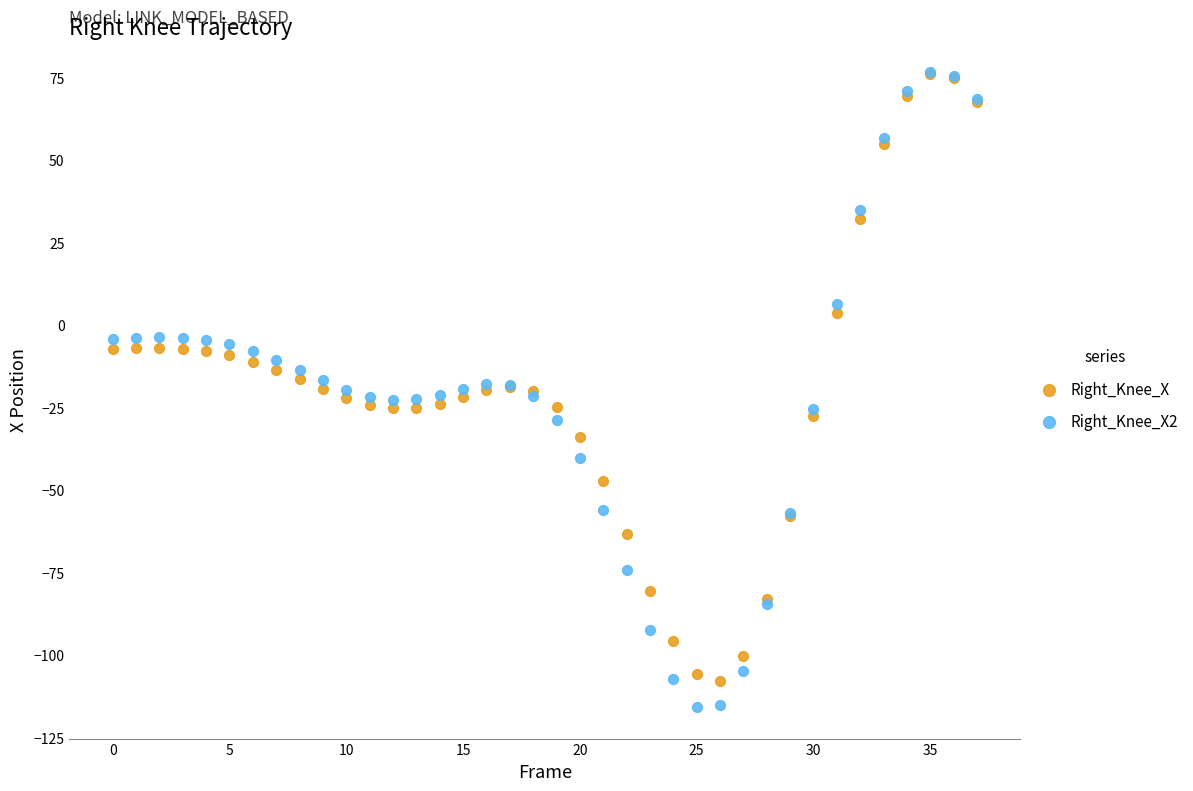

What are all the series names shown in the legend?

Right_Knee_X, Right_Knee_X2